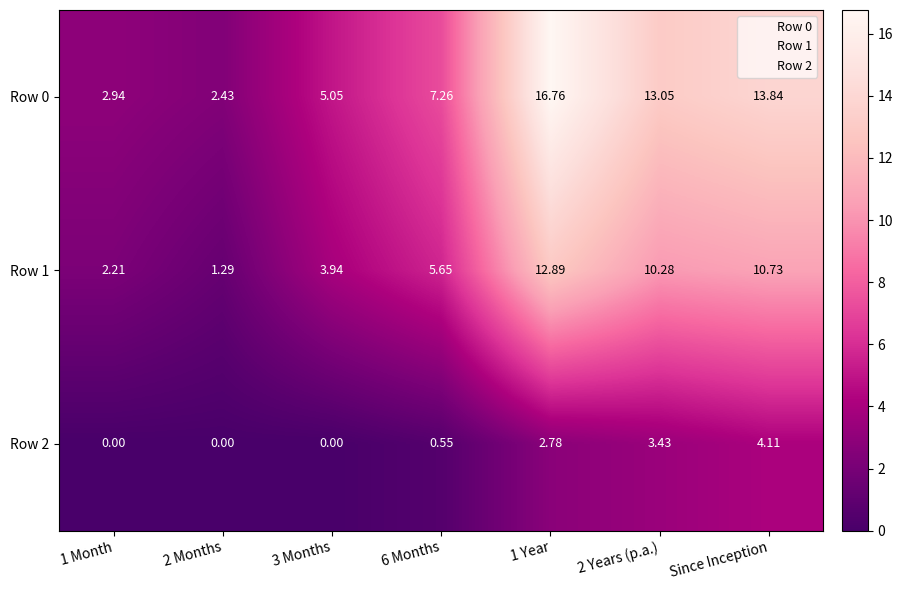

How many categories are shown in the chart?

7